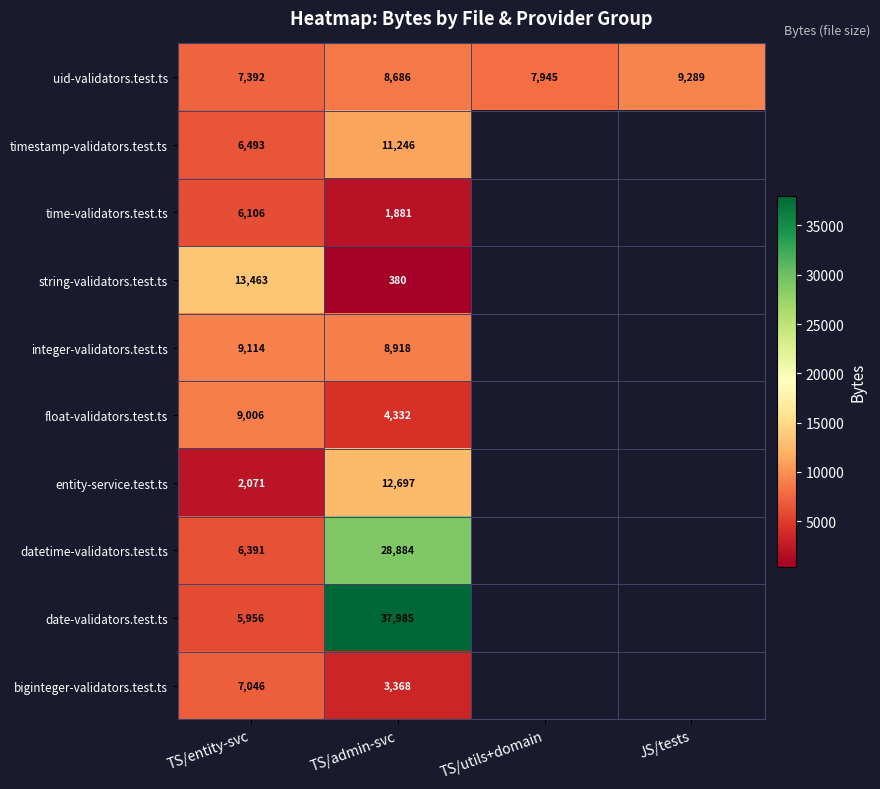

Is the value of time-validators.test.ts at TS/admin-svc greater than the value of uid-validators.test.ts at TS/admin-svc?

No